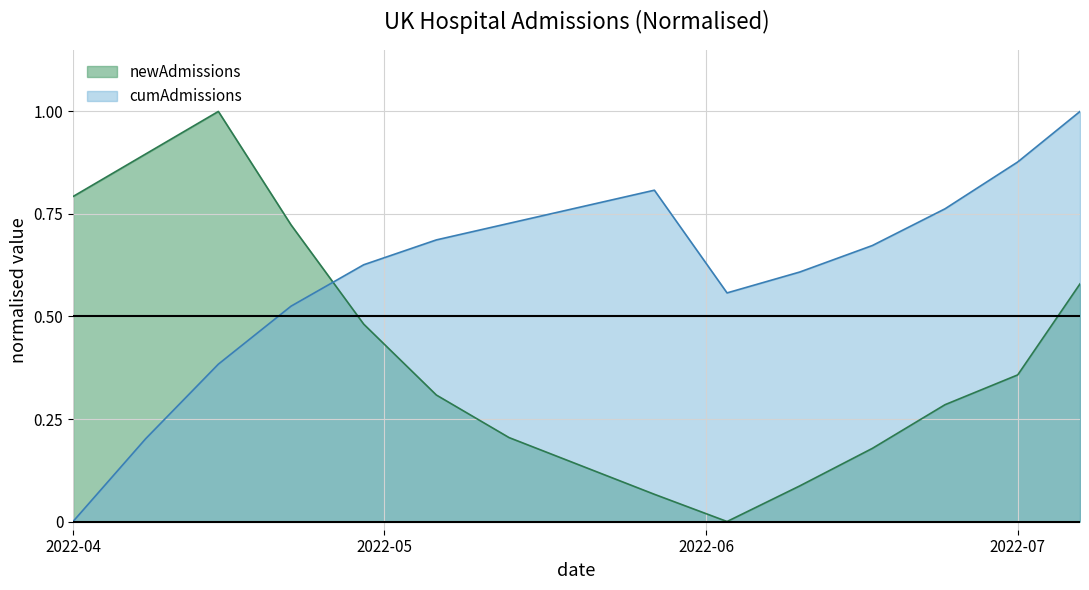

Is it true that cumAdmissions equals 0.7 at 2022-04?

False